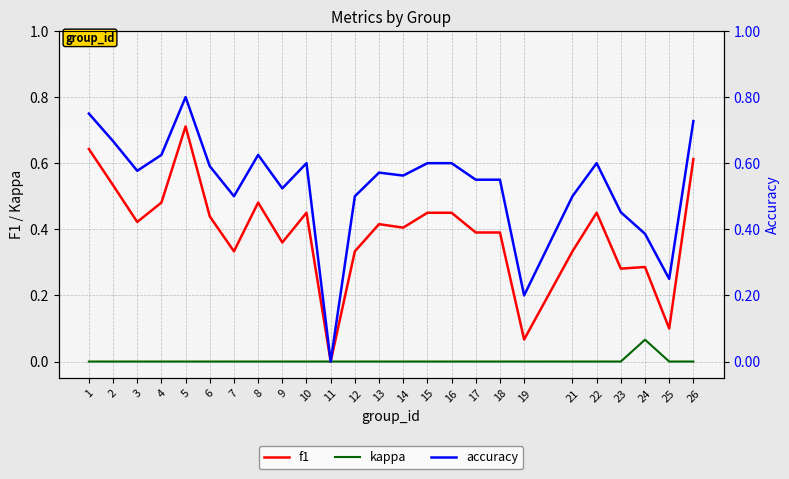

Is it true that f1 equals 0.8 at 22?

False